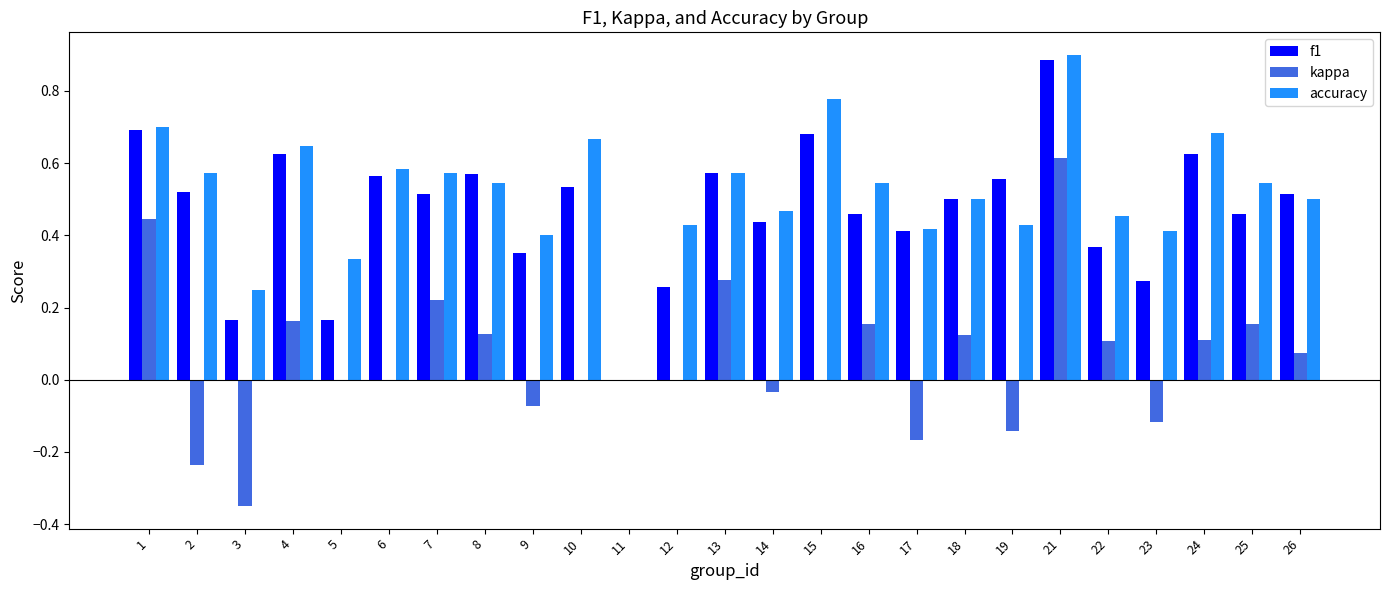

Which series changed the most between 1 and 18?

kappa